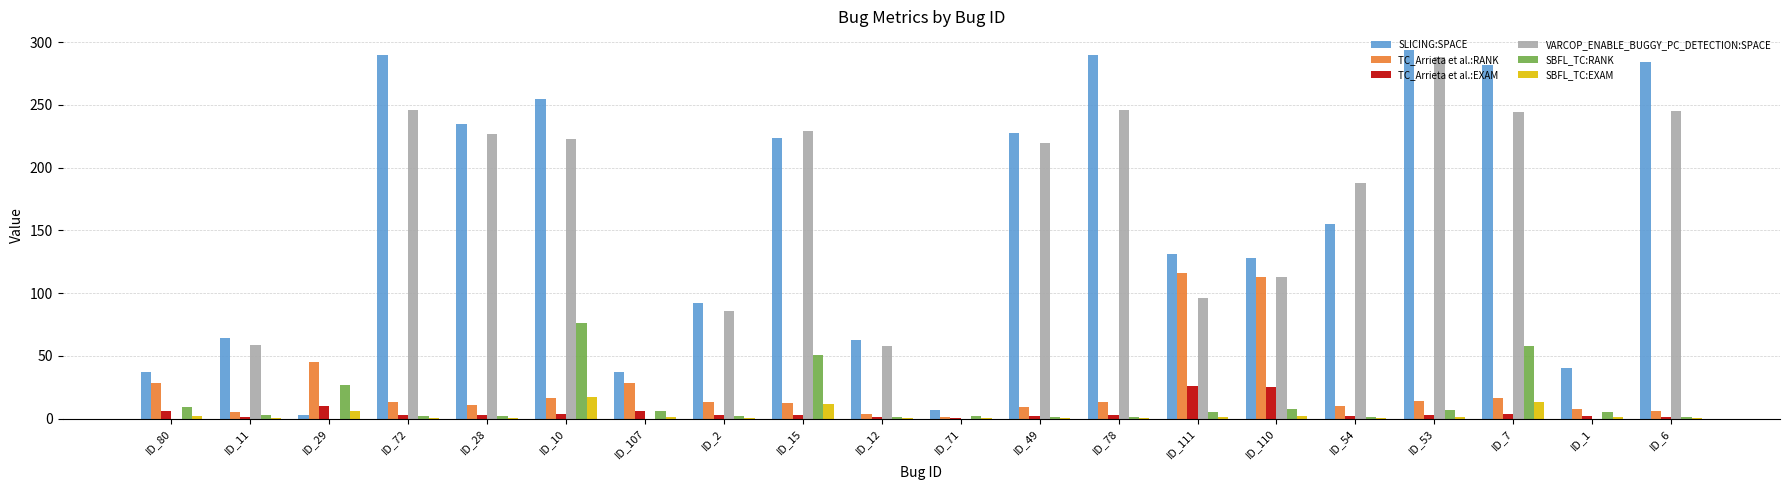

At which label is VARCOP_ENABLE_BUGGY_PC_DETECTION:SPACE closest to 144?

ID_110